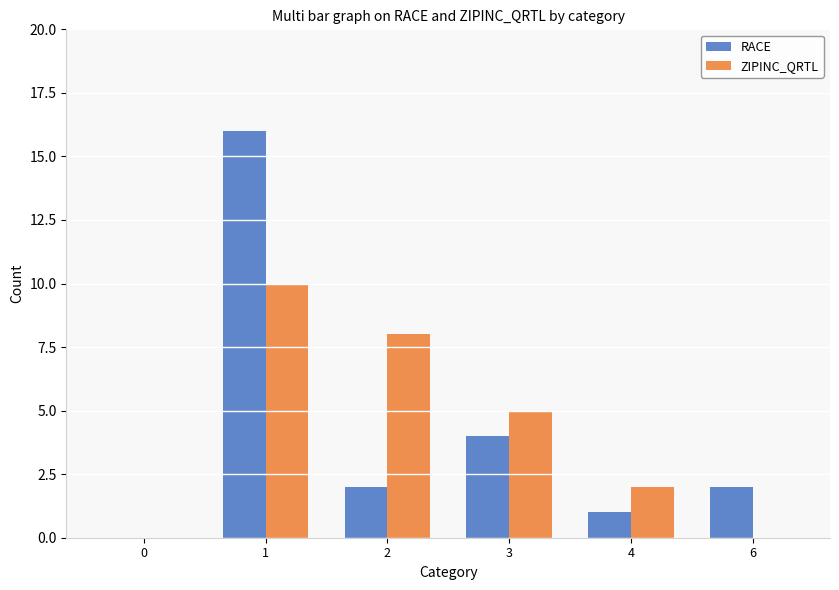

Which series has the widest spread of values?

RACE